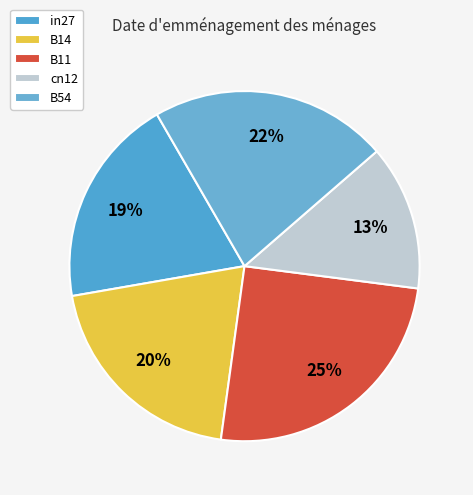

Count the number of slices in the pie.

5